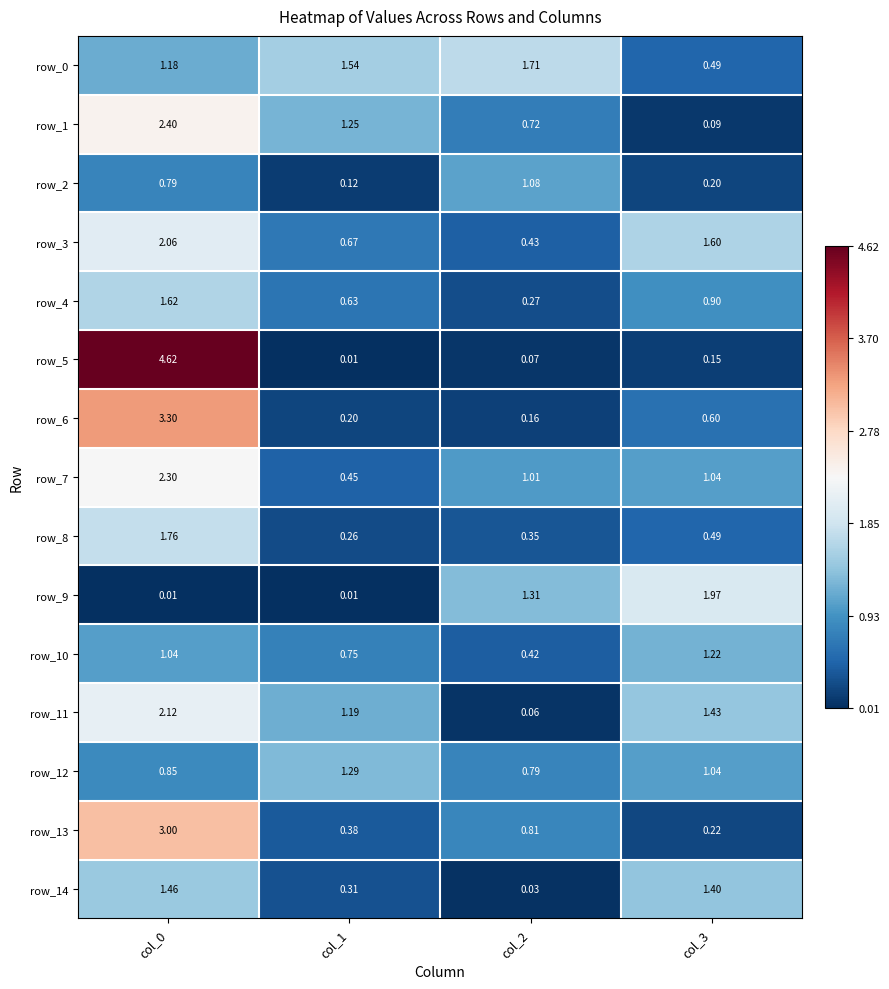

Is the value of row_5 at col_2 greater than the value of row_2 at col_2?

No